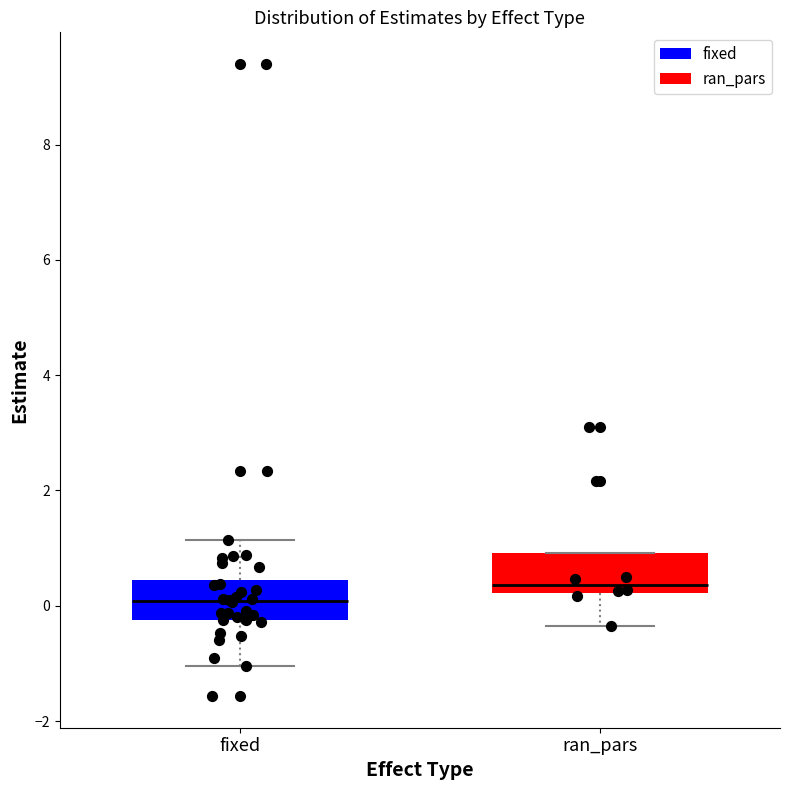

Reading left to right, read every box against the y-axis: the position of its median line, the range the box covers, and the ends of its whiskers. The values are not printed on the chart, so give them approximately, as read against the axis.

fixed: median 0.0, box -0.2 to 0.4, whiskers -1.0 to 1.2
ran_pars: median 0.4, box 0.2 to 1.0, whiskers -0.4 to 1.0